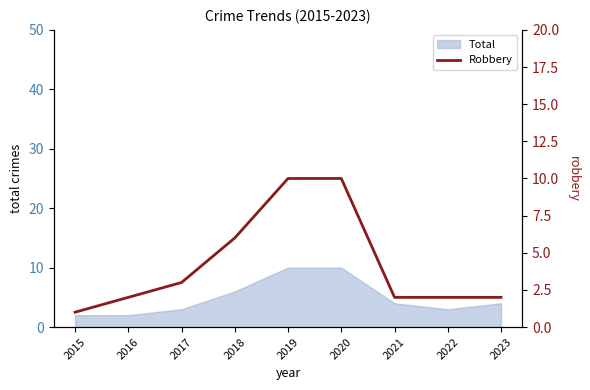

At which category does the chart reach its minimum across all series?

2015